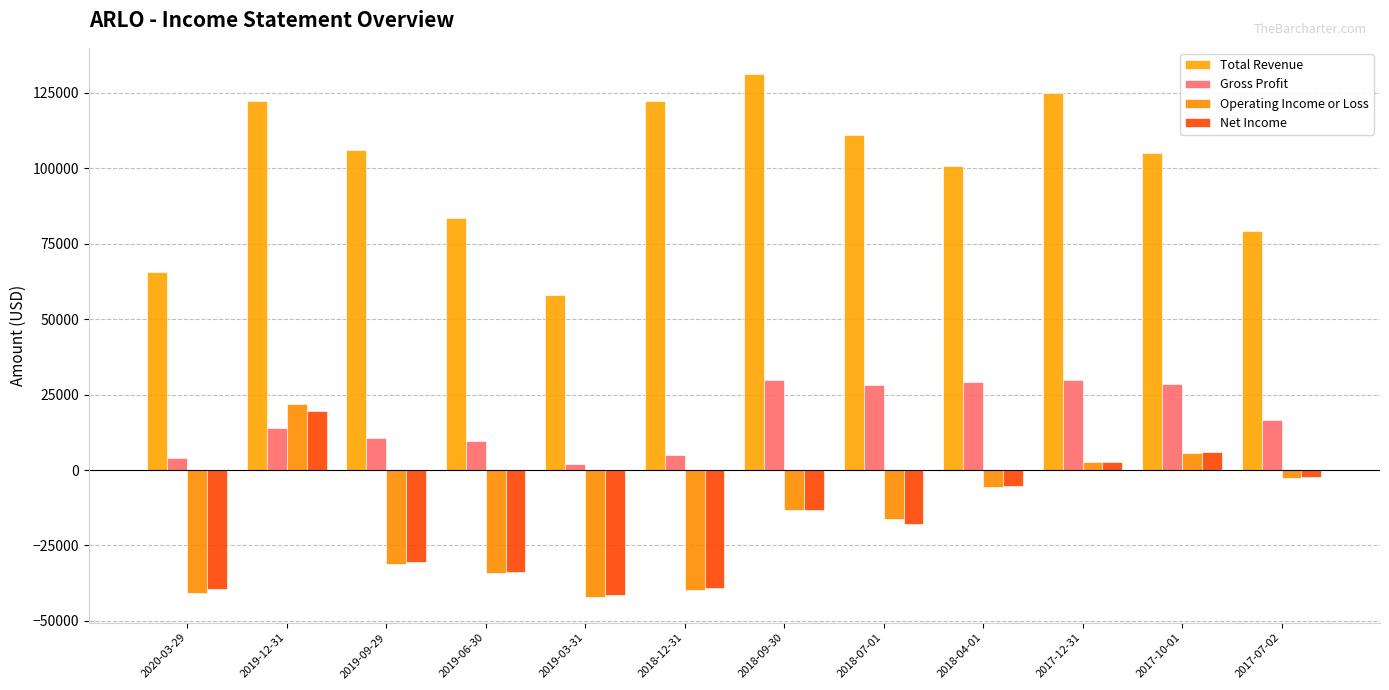

How many negative values does the Operating Income or Loss series have?

9